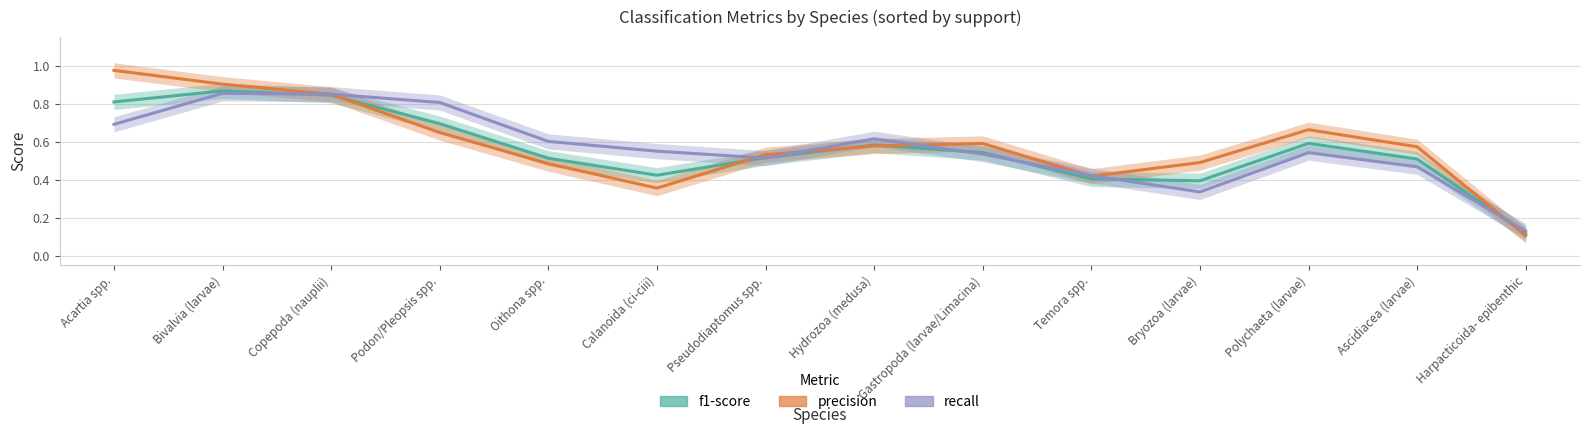

How many interior local valleys does the recall series have?

2